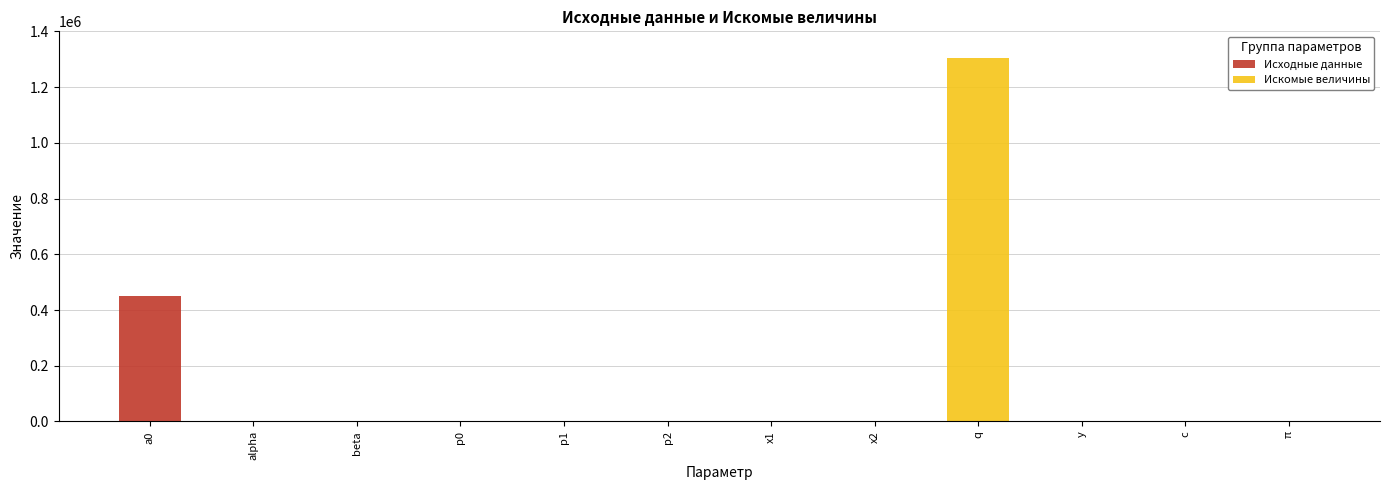

True or false: Исходные данные has a value of 284091.6 at x2.

False